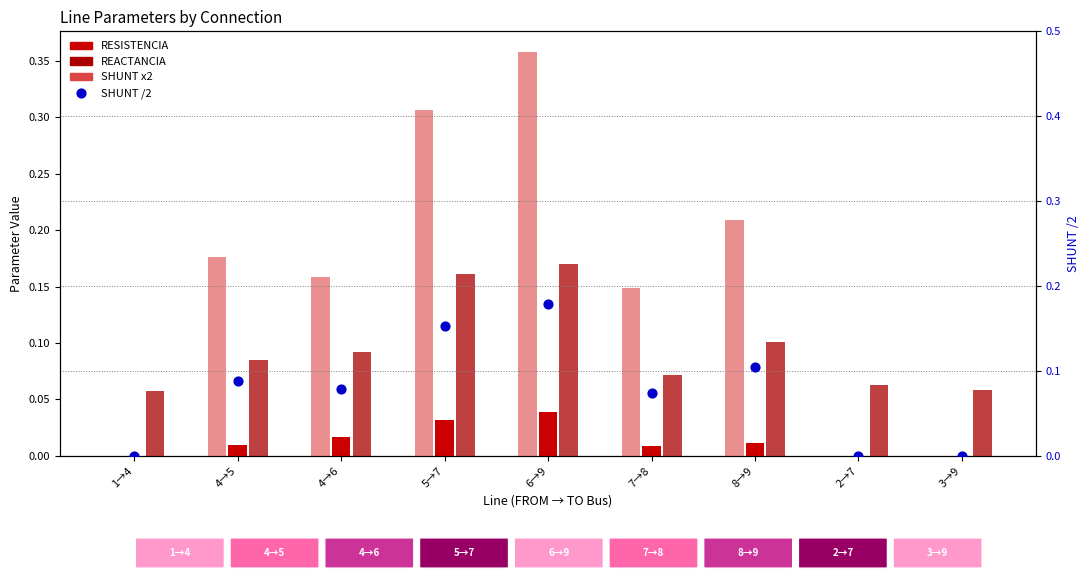

Which series reaches the maximum Y coordinate?

SHUNT x2